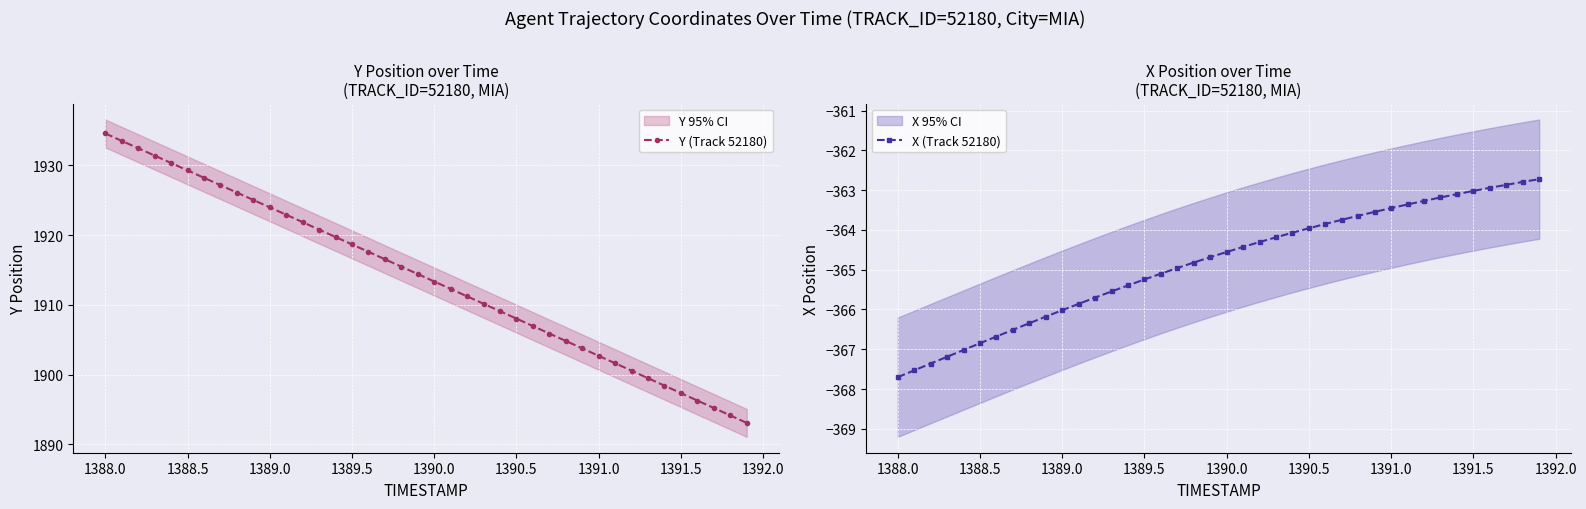

What is the minimum value for X (Track 52180)?

-367.7